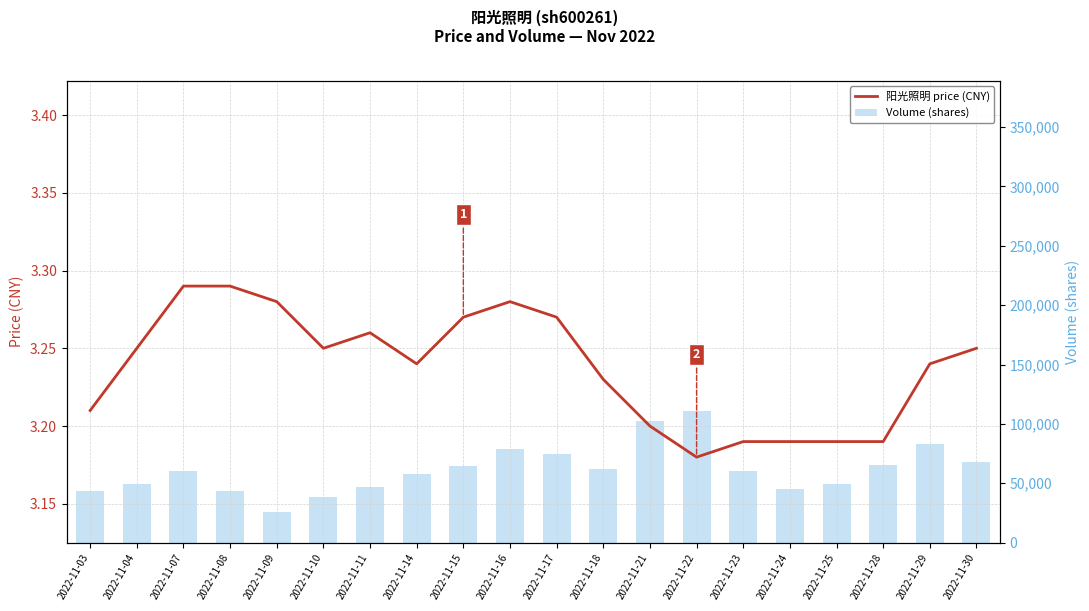

What is the total value across all series at 2022-11-10?

38162.2